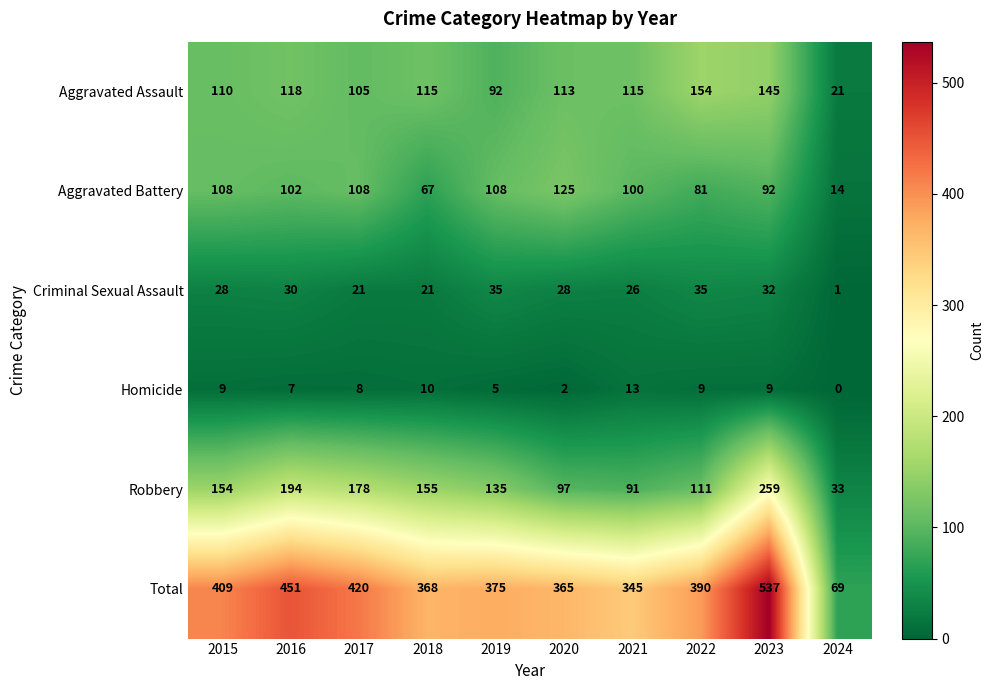

Where is Robbery nearest to the value 146?

2015